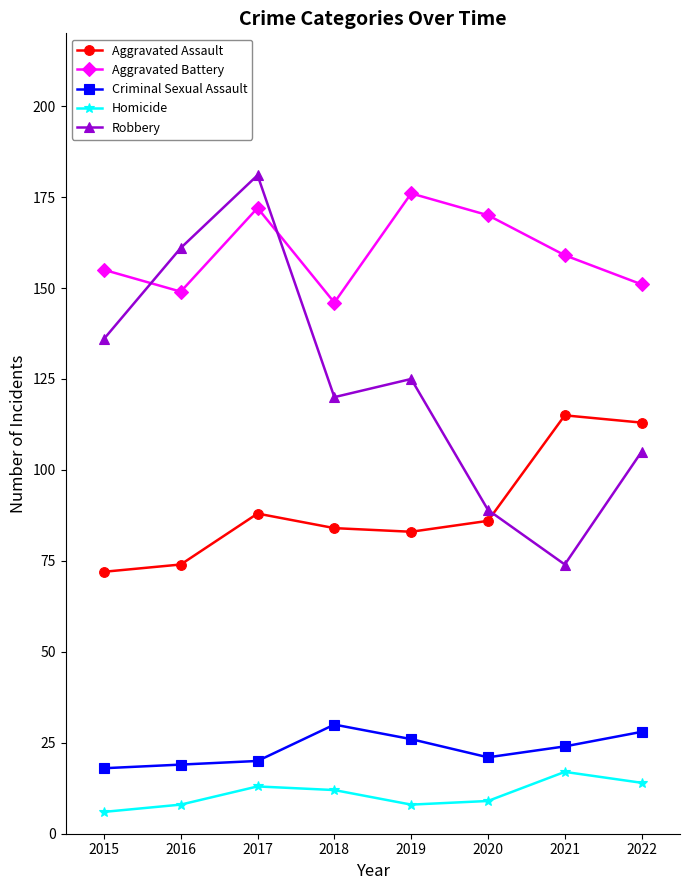

At which category does Robbery reach its first local valley?

2018